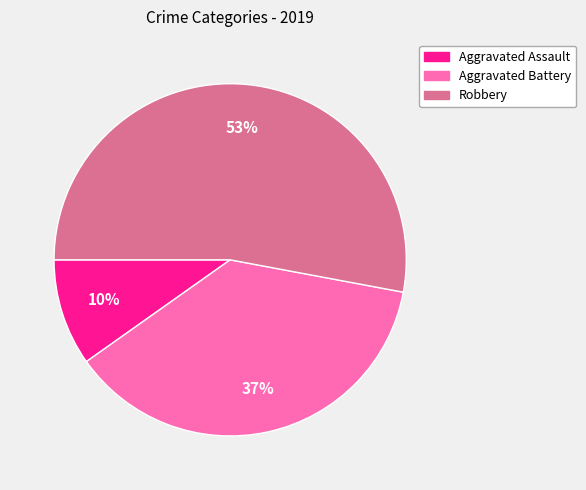

Is it true that Aggravated Battery is 46% of the pie?

False